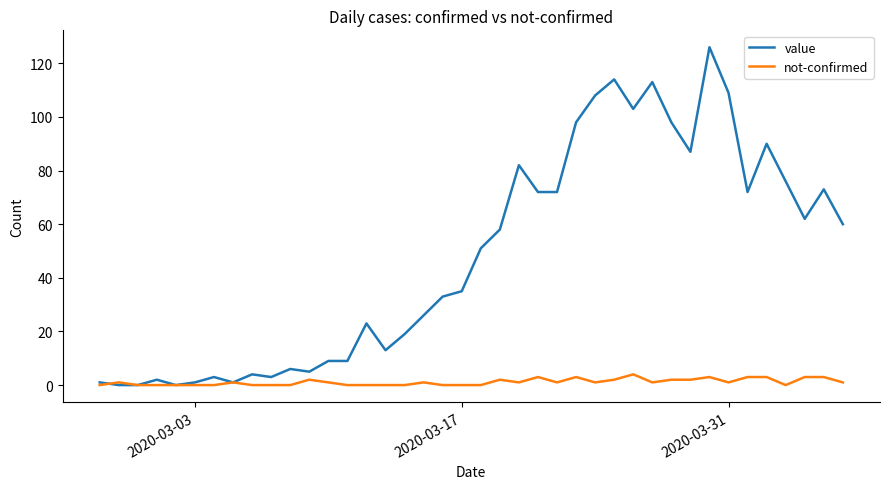

Count the number of categories in the chart.

40